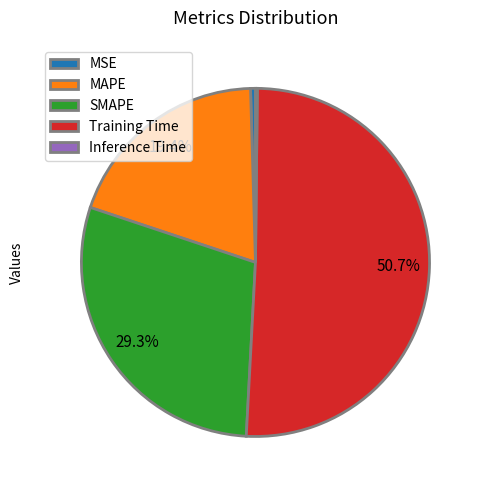

Combined, what portion of the pie is MAPE and SMAPE?

48.7%